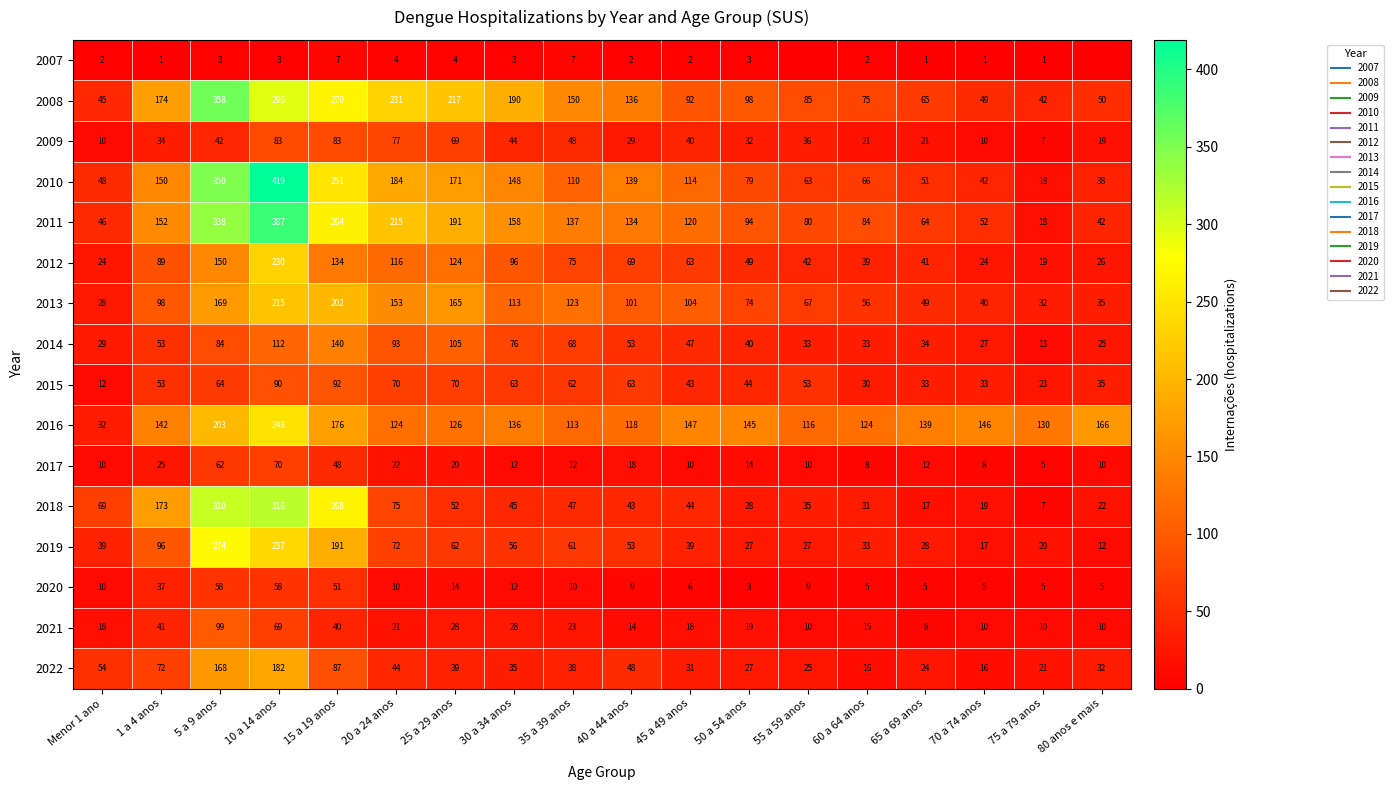

What is the sum of all 2009 values?

705